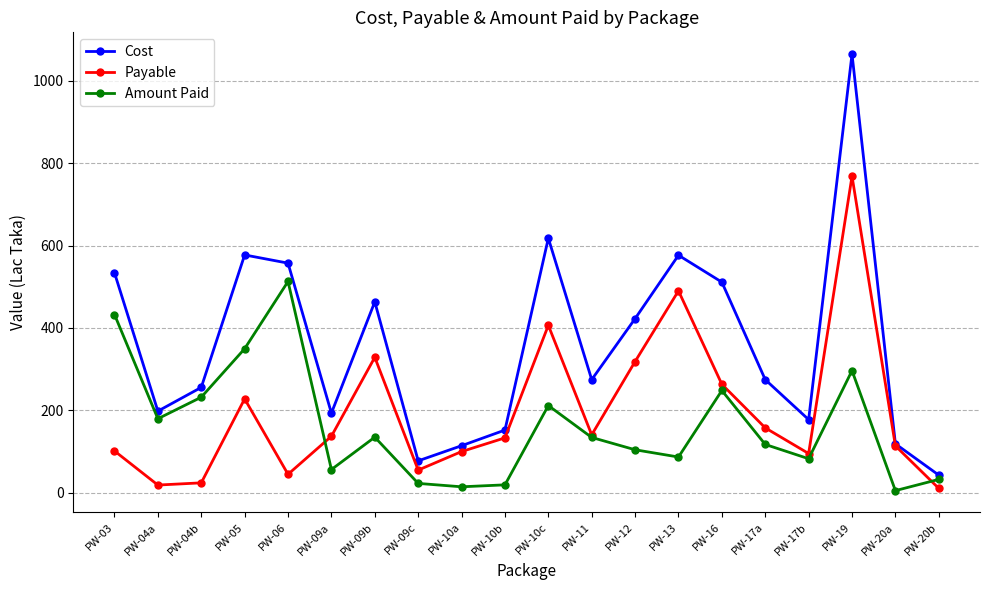

Is this an area chart (filled region under the line)?

No